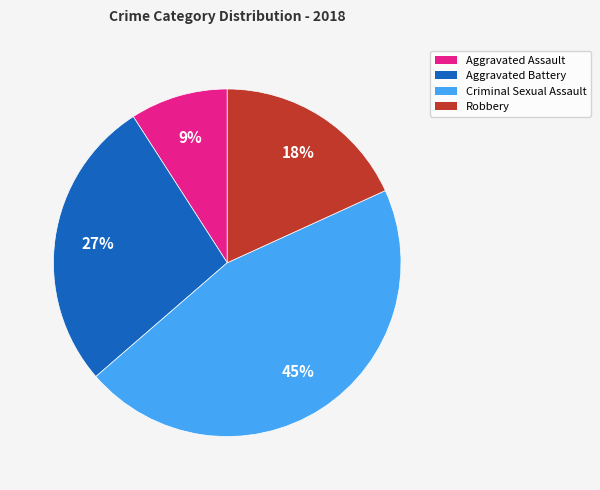

To the nearest percent, what is the difference between the largest and smallest slice percentages?

36%